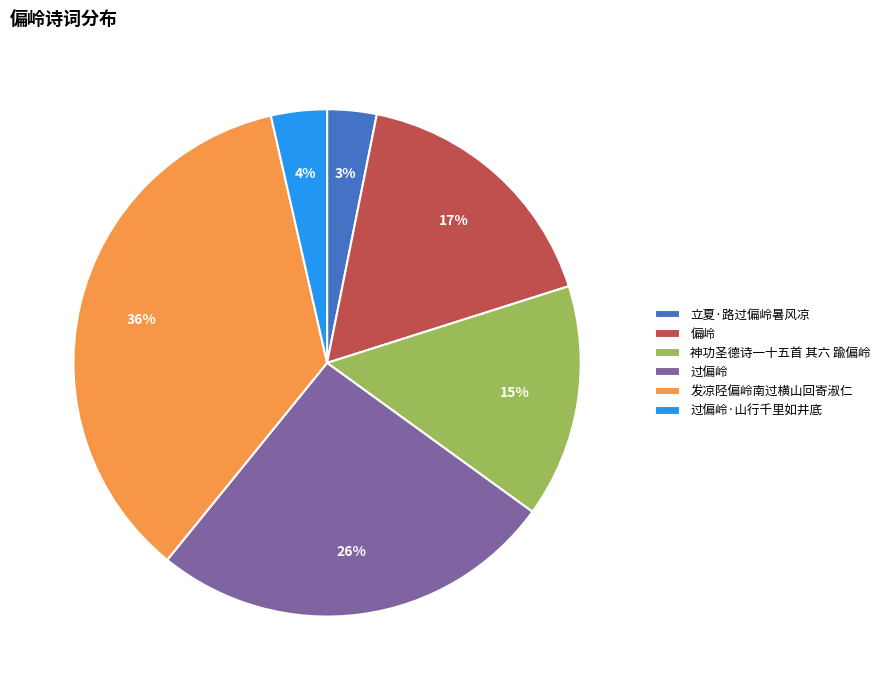

What is the largest slice in the pie chart?

发凉陉偏岭南过横山回寄淑仁